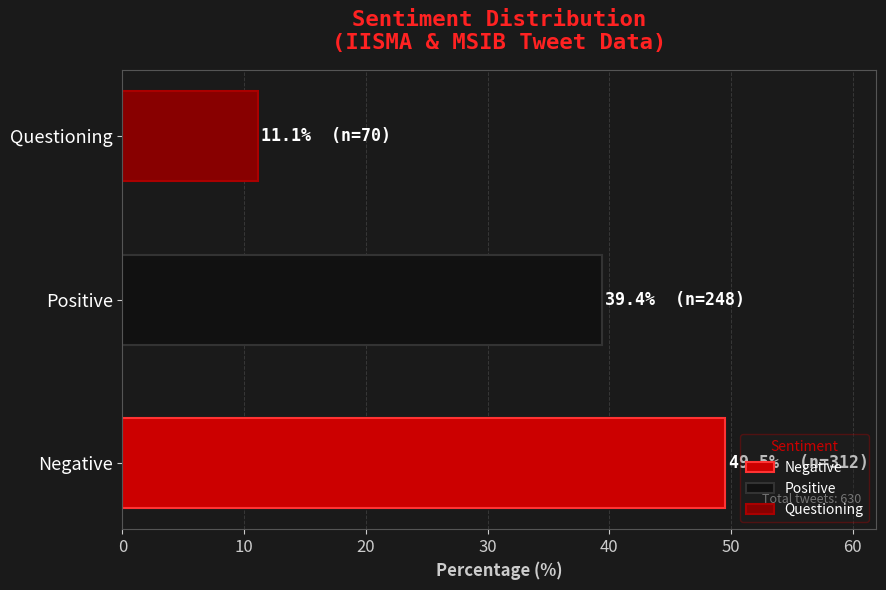

Is it true that the value at Negative is 49.5?

True